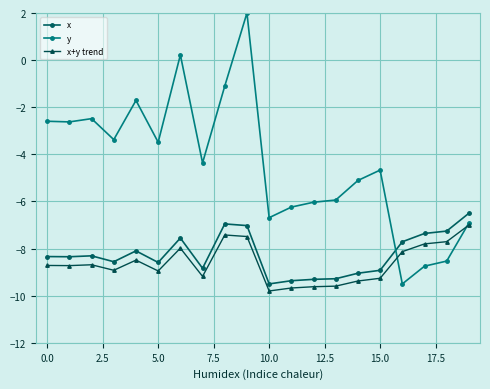

True or false: y and x+y trend intersect in this chart.

True